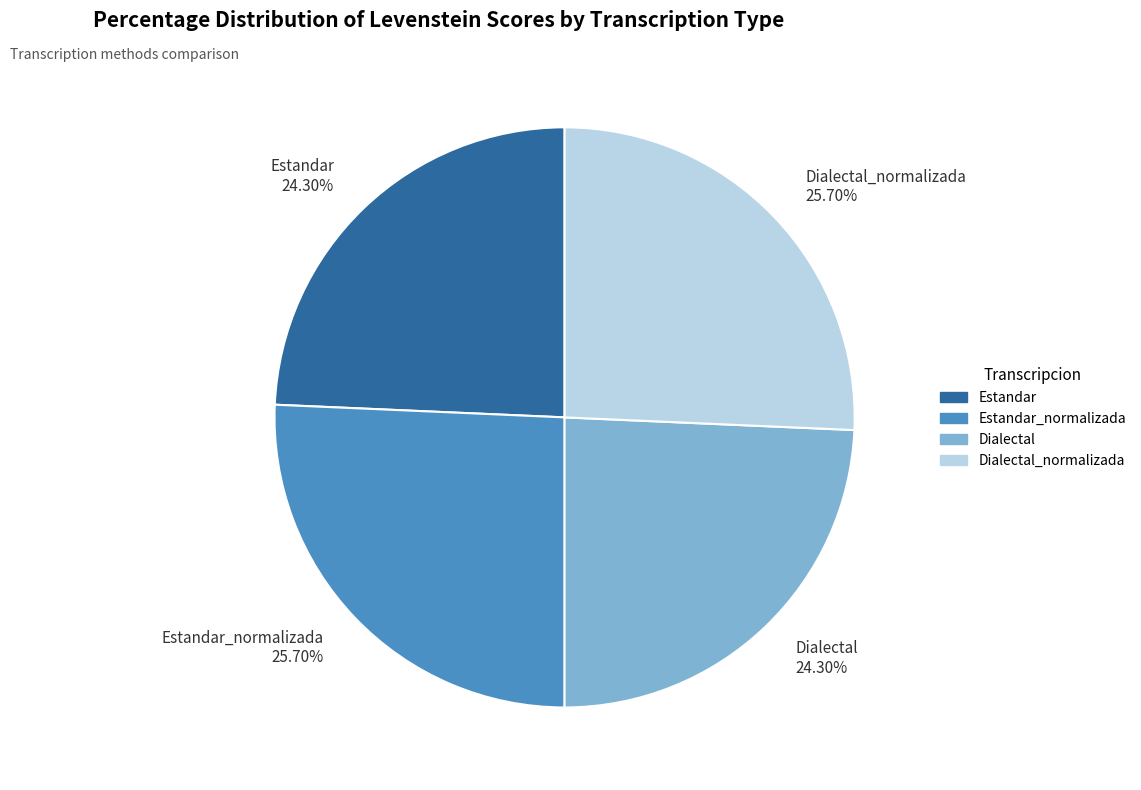

To the nearest percent, what portion does Dialectal represent?

24%